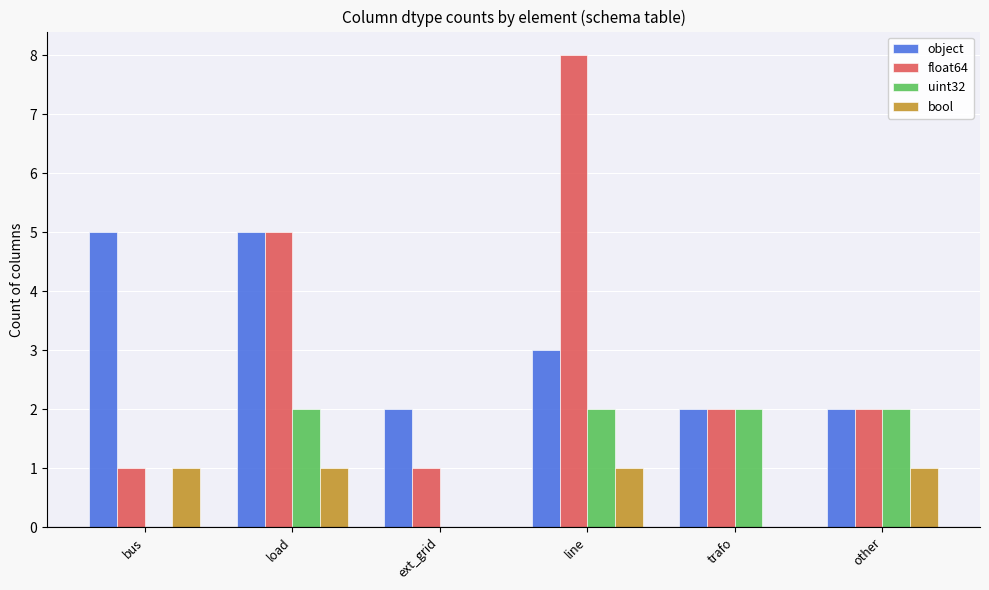

What value does the object series have at ext_grid?

2